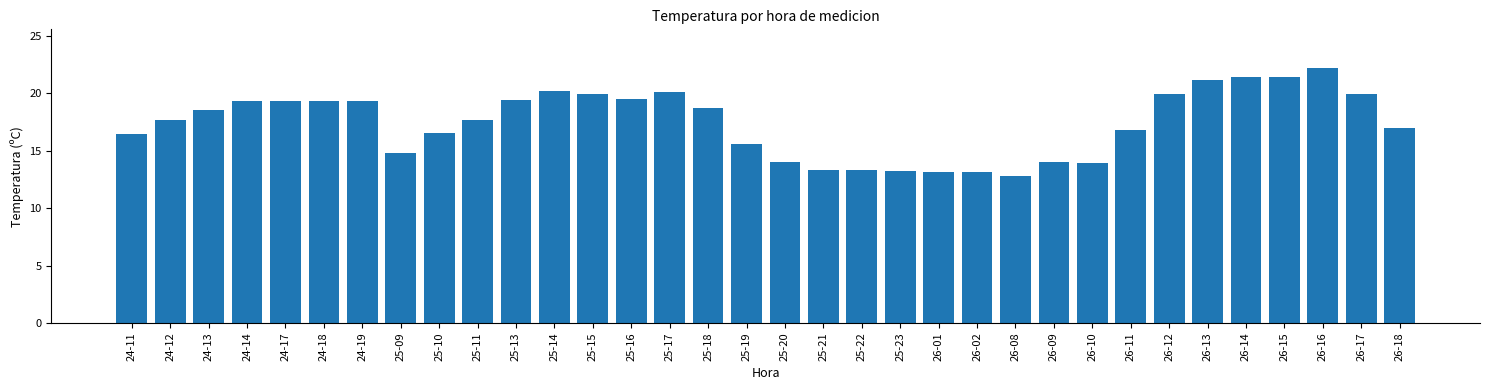

What position from the left is 26-10?

26